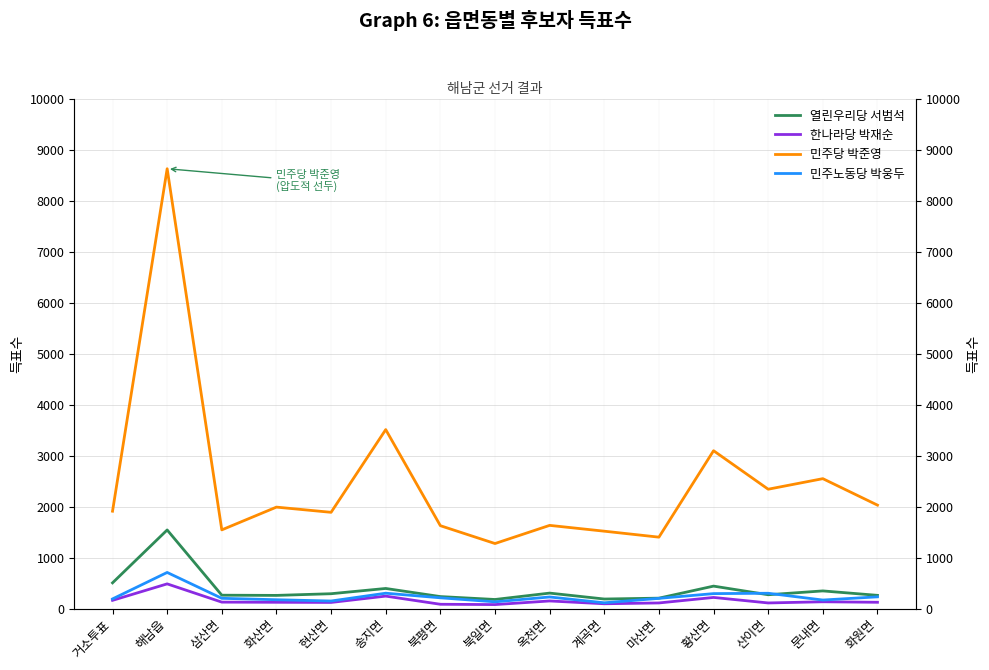

What position from the left is 거소투표?

1